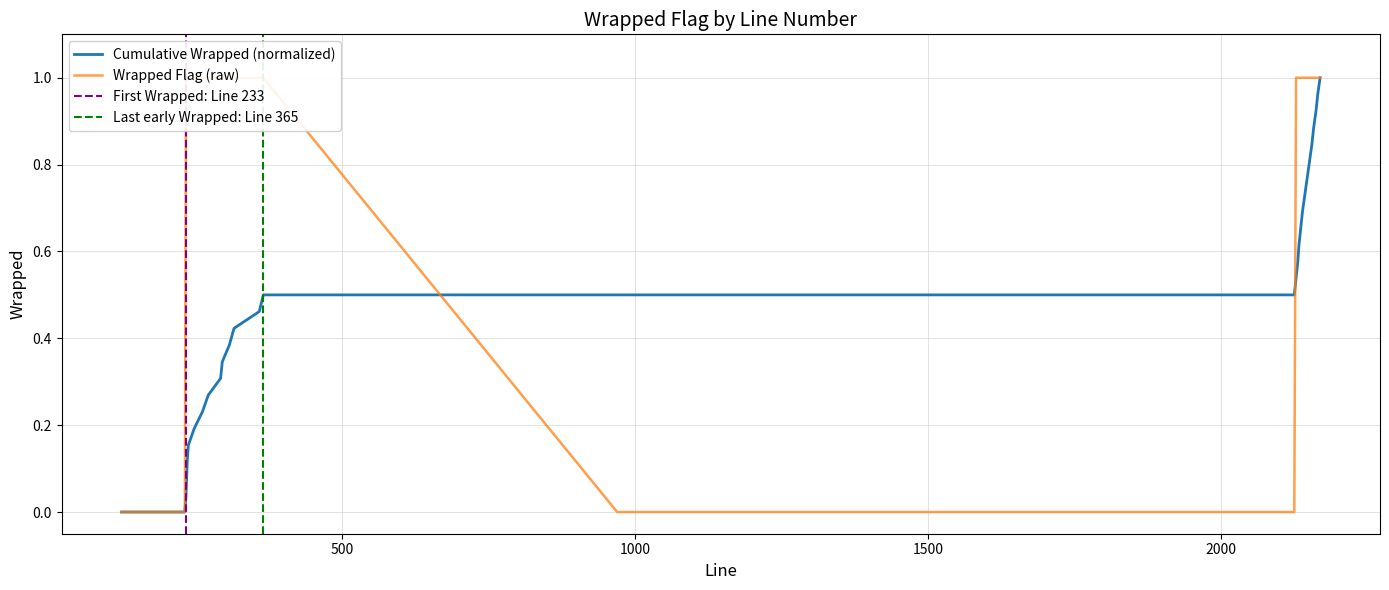

At which label is the value closest to 0?

123